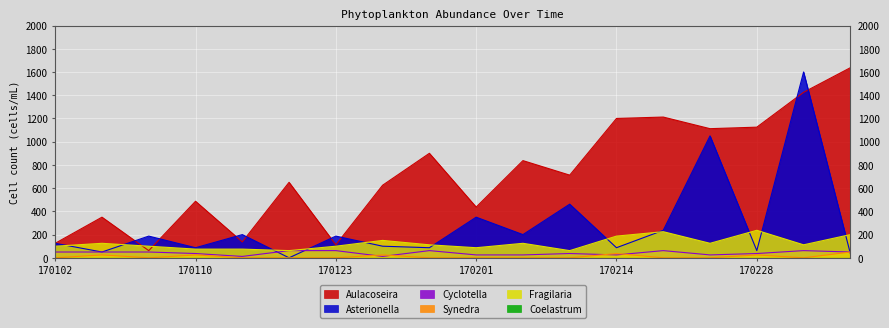

Is the value of Fragilaria at 170206 greater than the value of Asterionella at 170117?

Yes